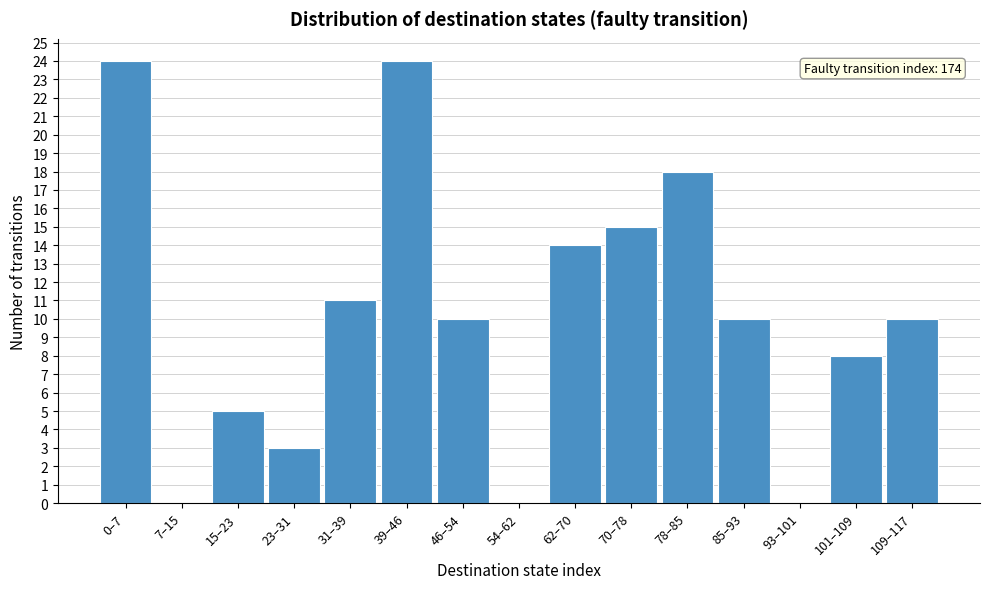

Reading right to left, extract all data points from this chart.

109–117=10	101–109=8	93–101=0	85–93=10	78–85=18	70–78=15	62–70=14	54–62=0	46–54=10	39–46=24	31–39=11	23–31=3	15–23=5	7–15=0	0–7=24